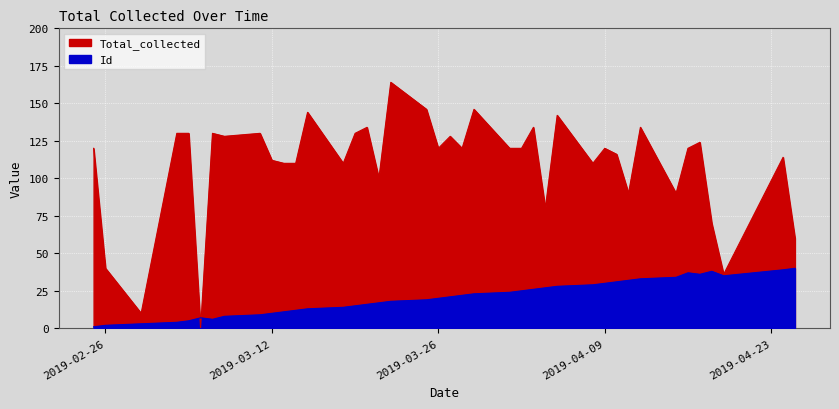

List the series in order of their peak value, lowest first.

Id, Total_collected